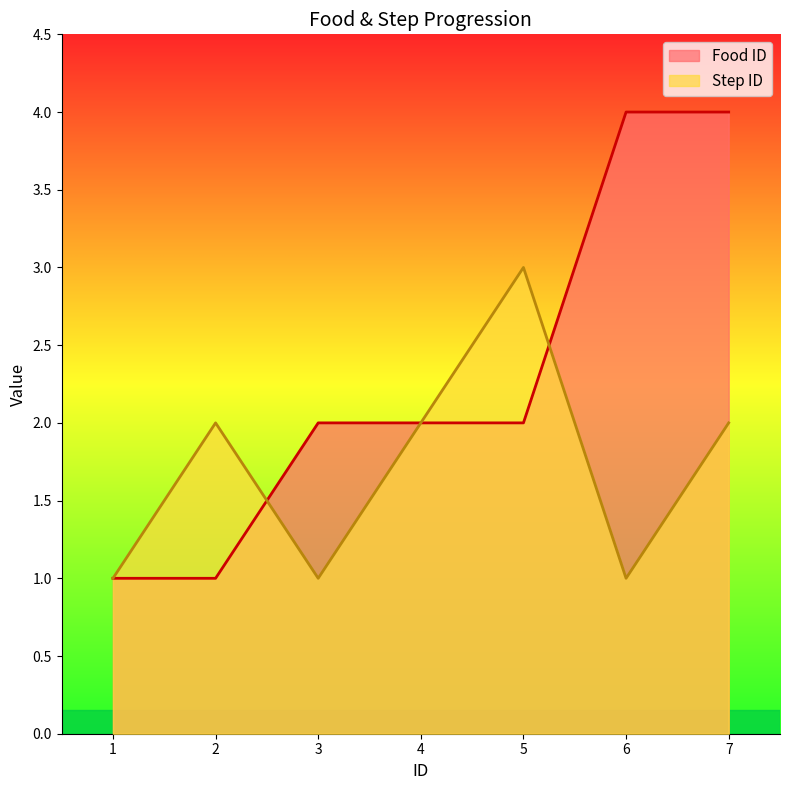

How many values in the Step ID series are below 2?

3